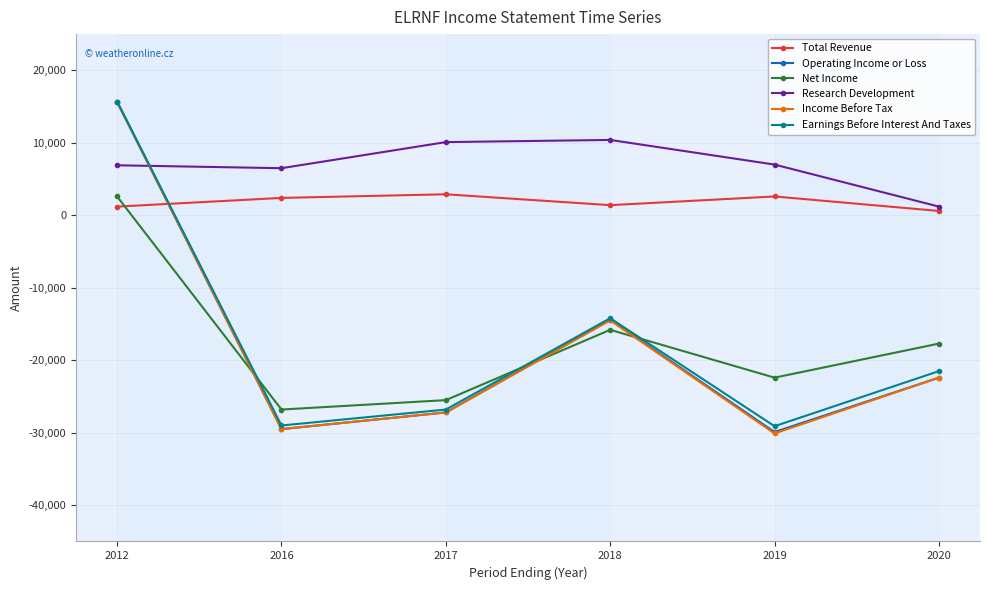

At which label does Research Development reach its minimum?

2020